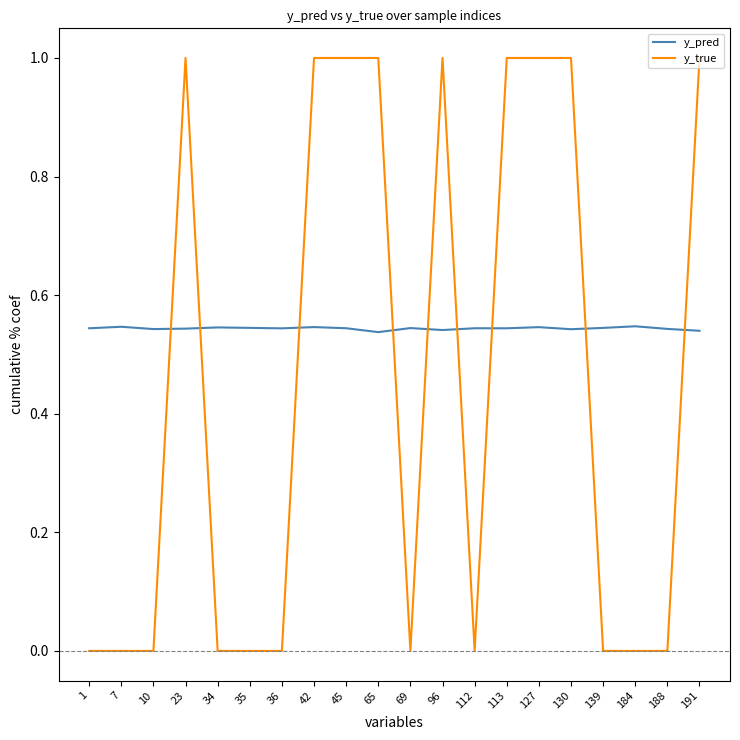

True or false: y_true and y_pred intersect in this chart.

True